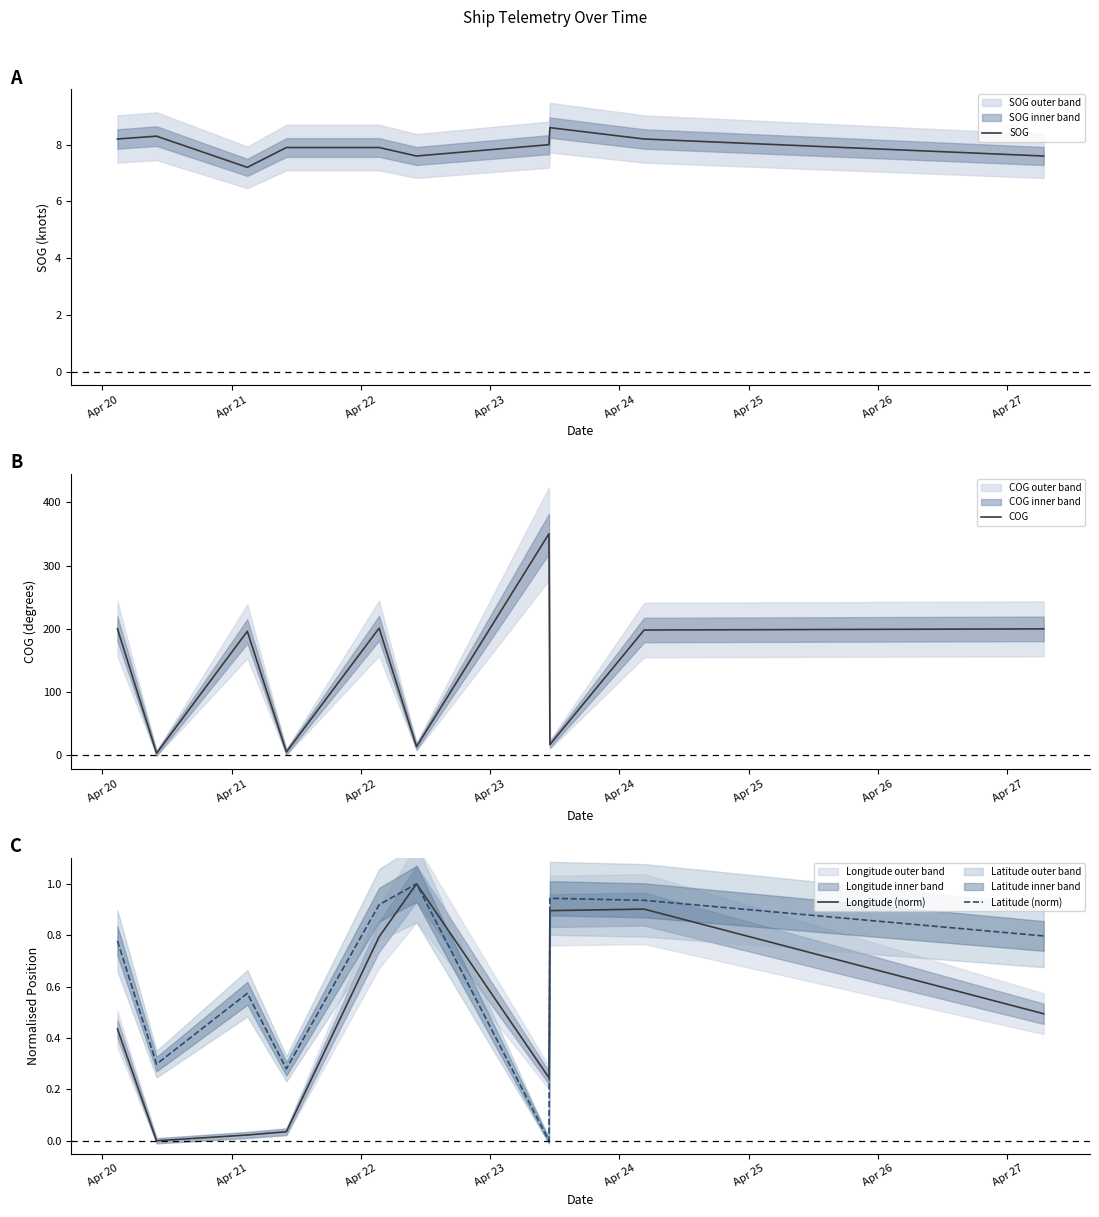

Is the value of Latitude (norm) at Apr 20 greater than the value of SOG at Apr 21?

No